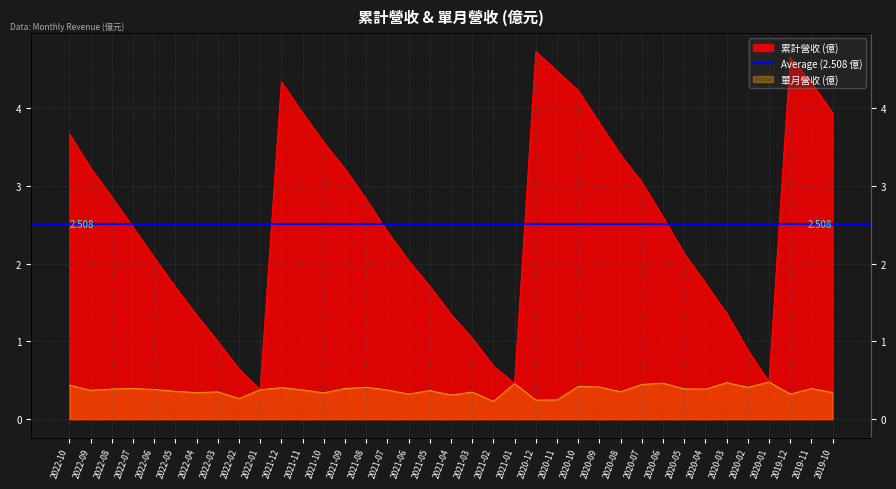

How many lines are shown in the chart?

2